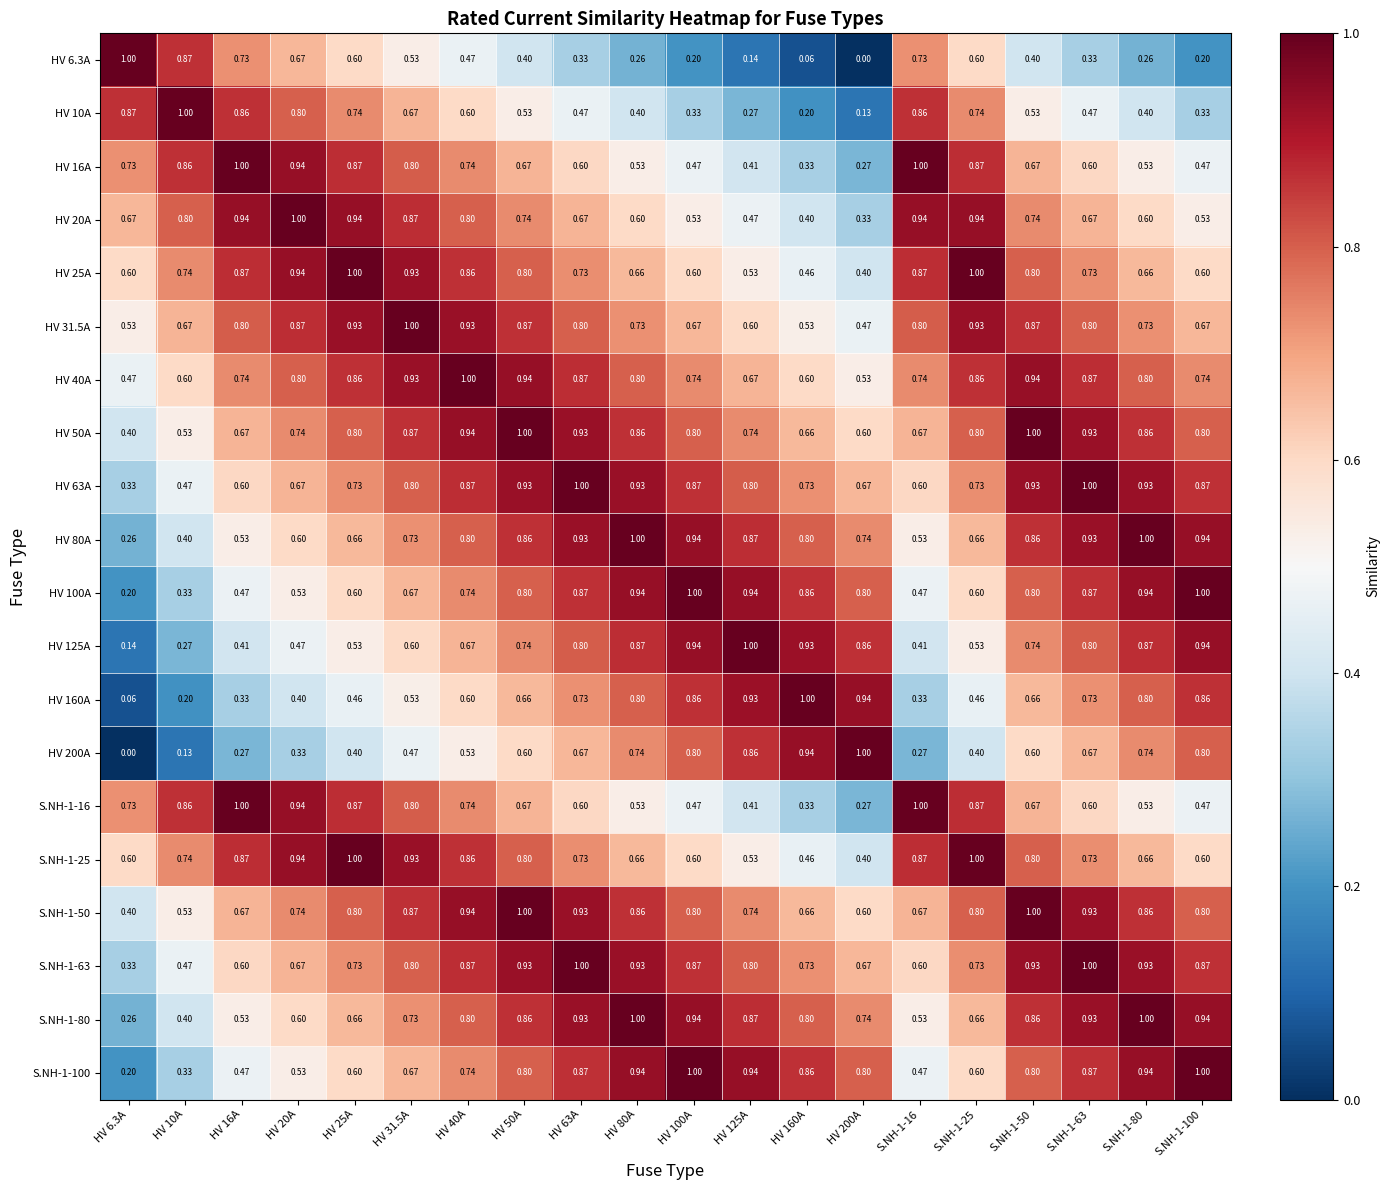

What is the total value across all series at S.NH-1-50?

15.6